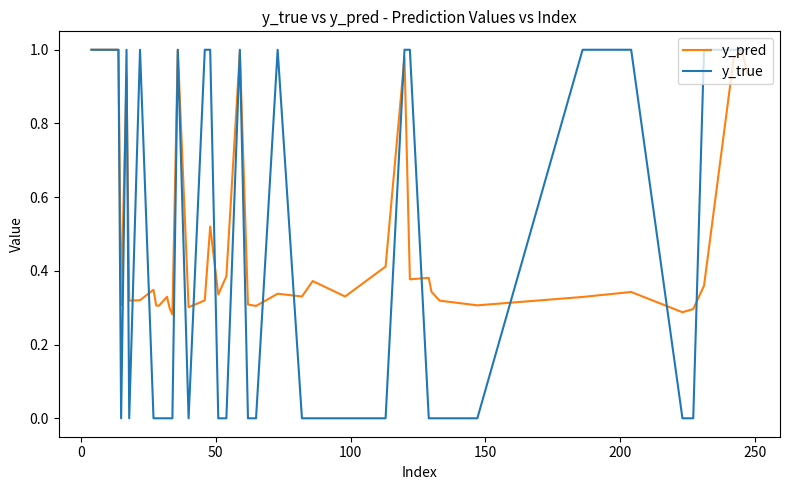

List the series in order of their overall mean, lowest first.

y_true, y_pred